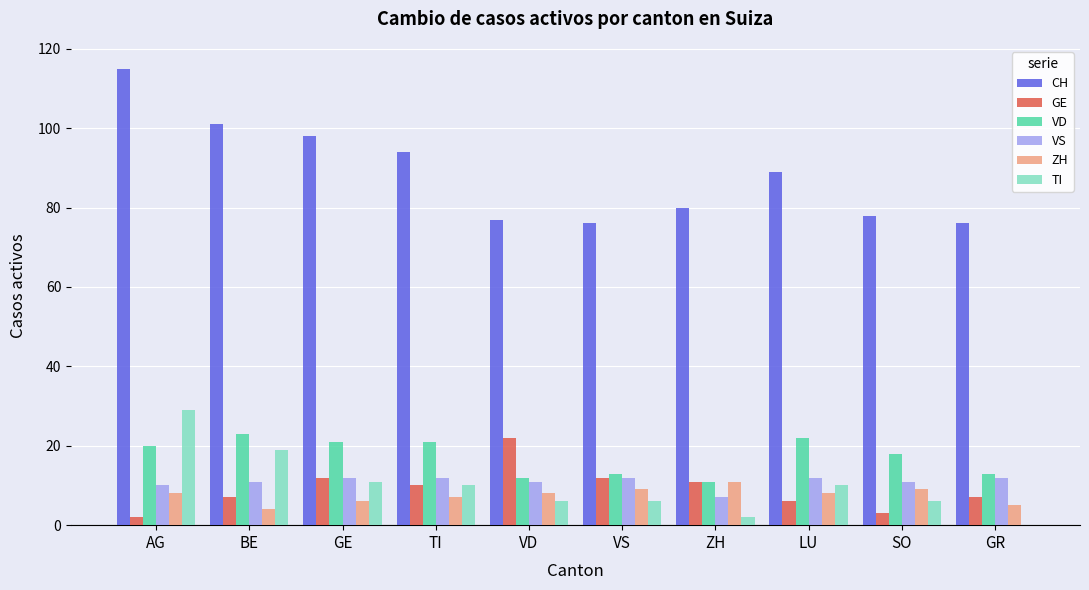

What is the approximate value of VS at GE?

12